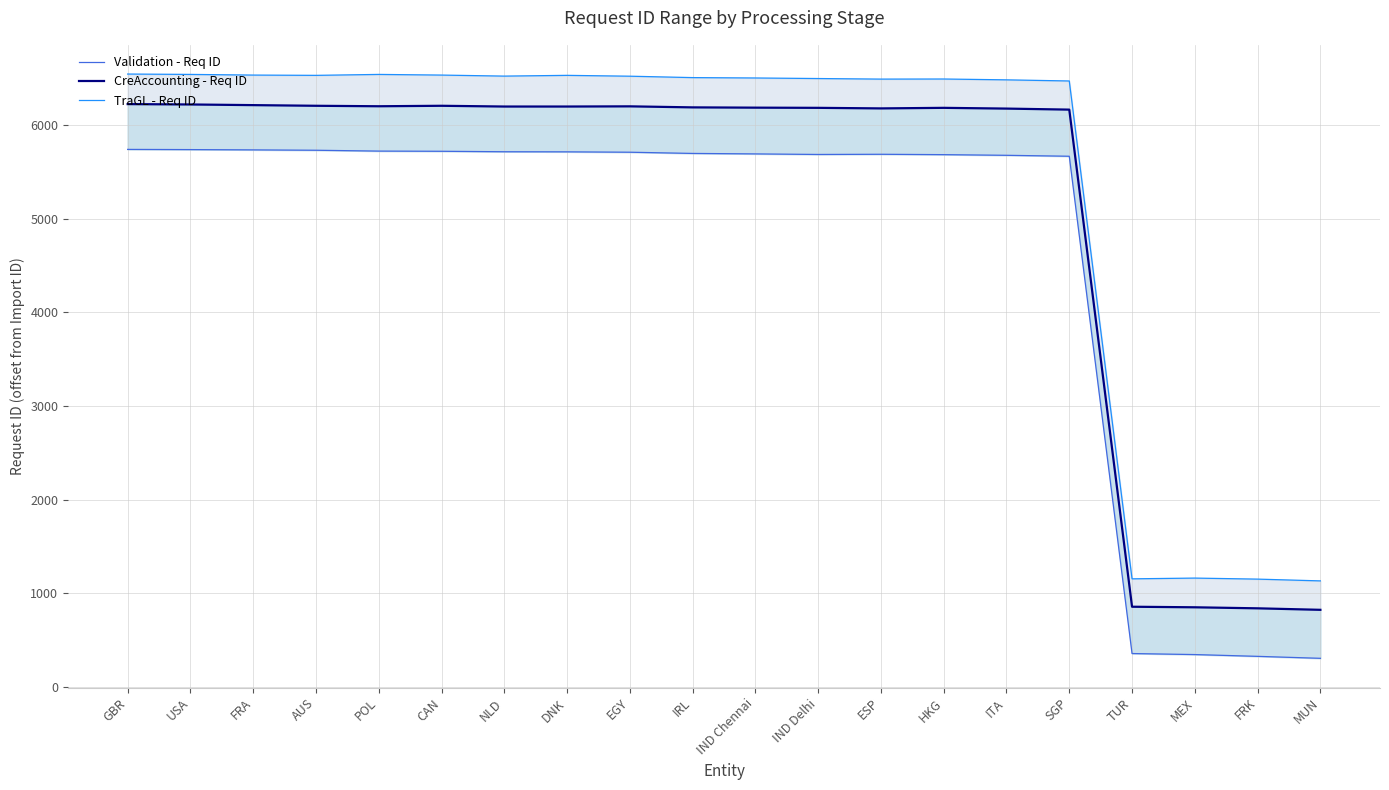

Does the chart have visible grid lines?

Yes